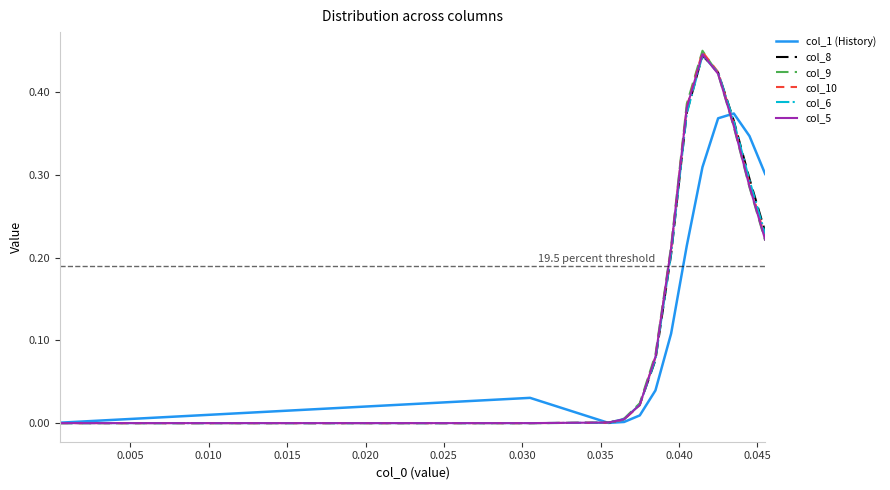

Which series has the widest spread of values?

col_9